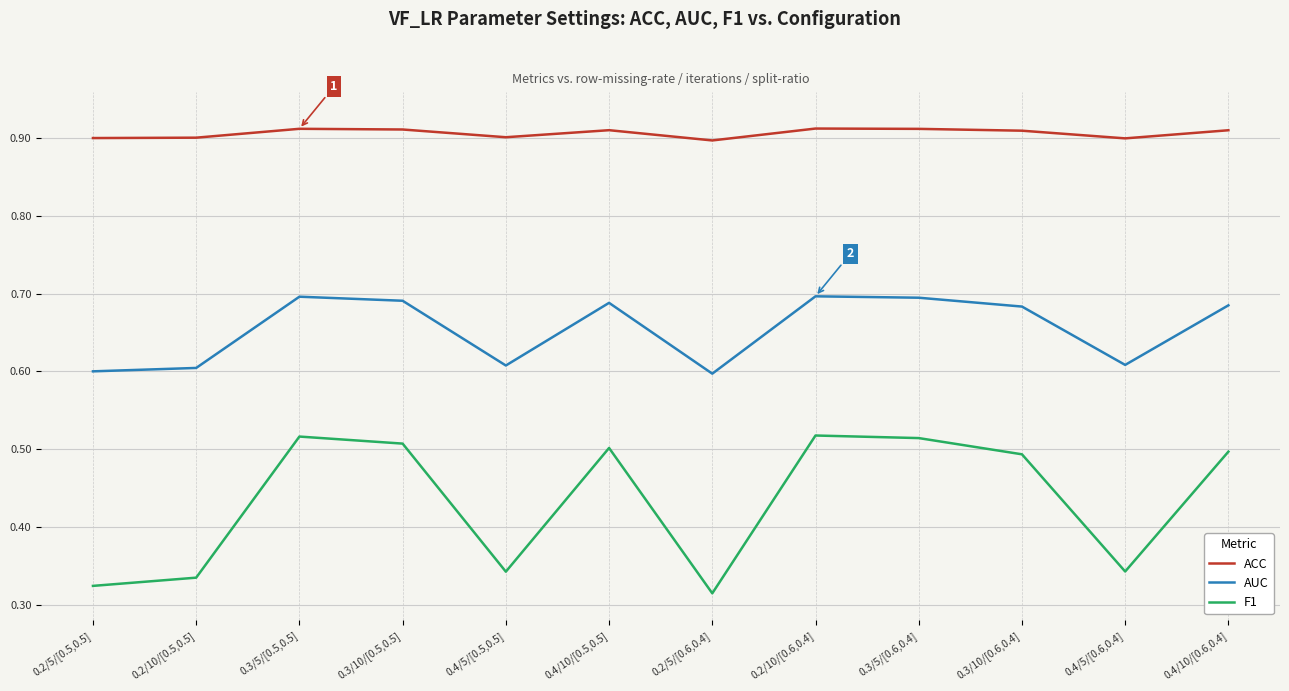

Does the chart display data point markers on the line(s)?

No